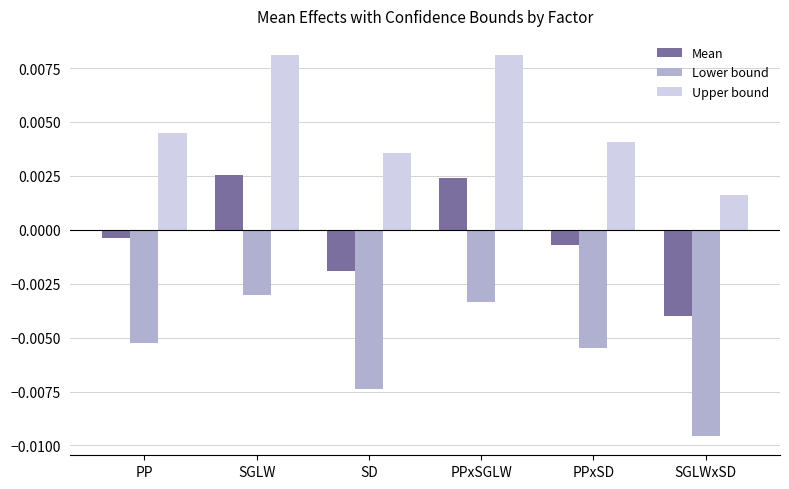

Rank the series by their maximum value, from highest to lowest.

Upper bound, Mean, Lower bound